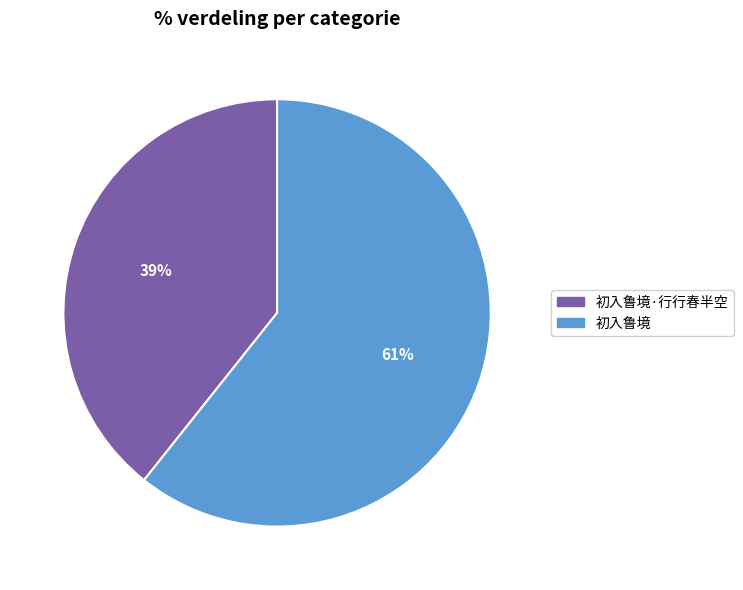

Count the number of slices in the pie.

2